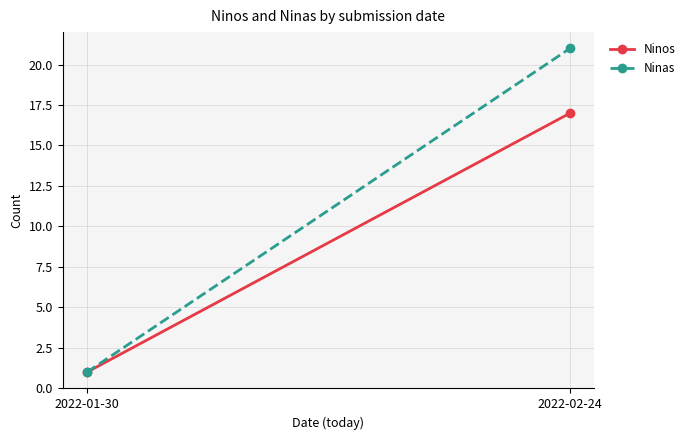

What is the sum of the Ninas values at 2022-02-24 and 2022-01-30?

22